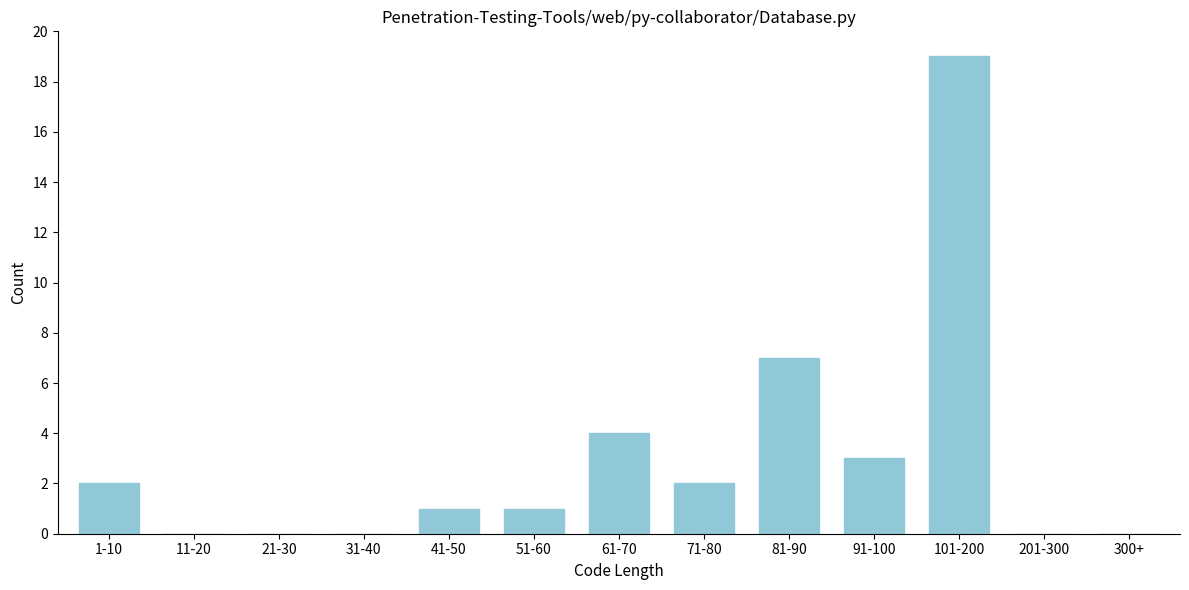

Reading right to left, transcribe all the data shown in this chart.

300+=0	201-300=0	101-200=19	91-100=3	81-90=7	71-80=2	61-70=4	51-60=1	41-50=1	31-40=0	21-30=0	11-20=0	1-10=2